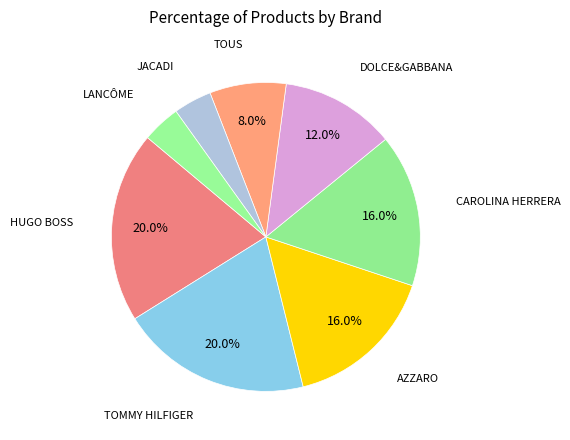

How many segments does this pie chart have?

8